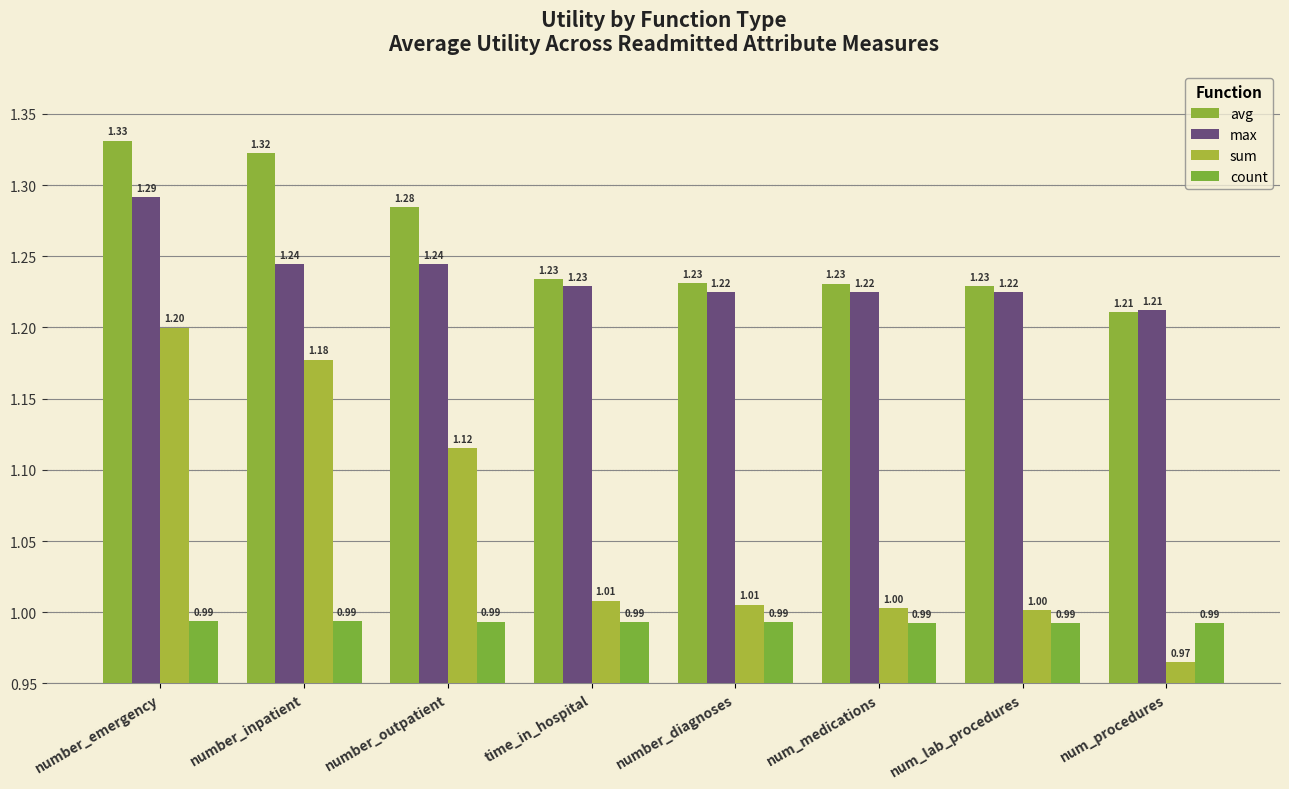

What is the total value across all series at time_in_hospital?

4.5